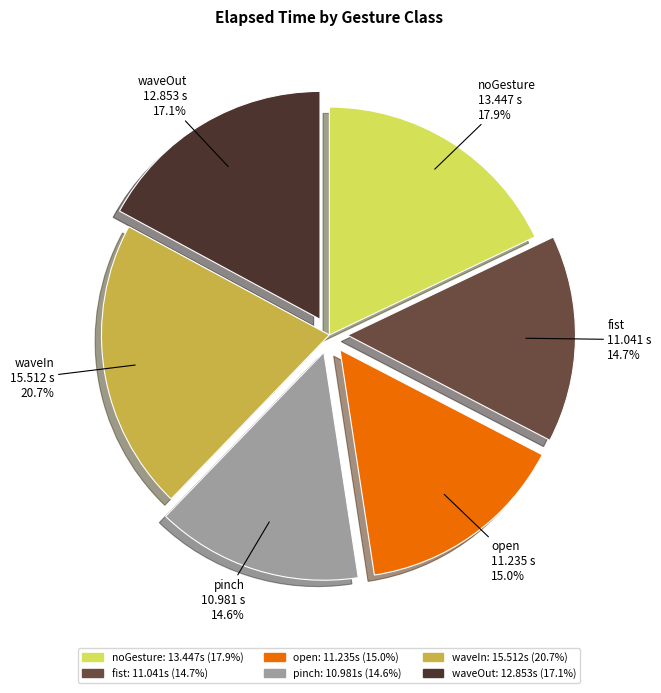

Does fist account for over 50% of the chart?

No